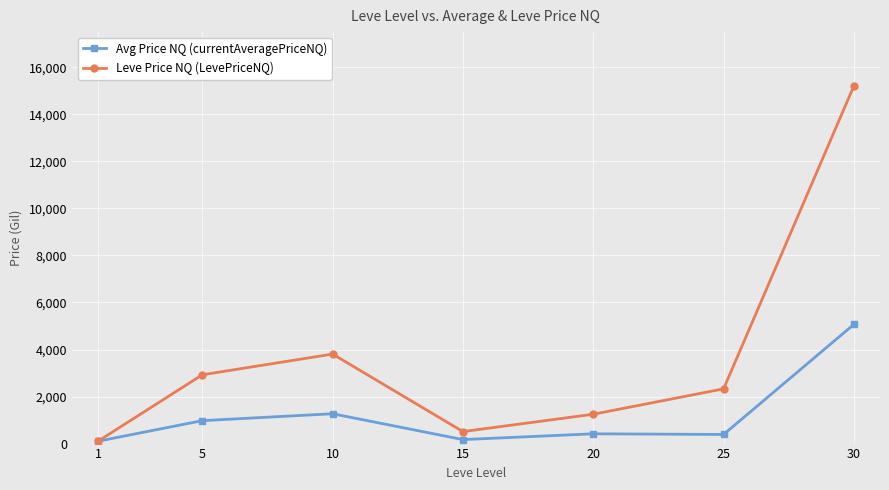

What is the total value across all series at 15?

680.0